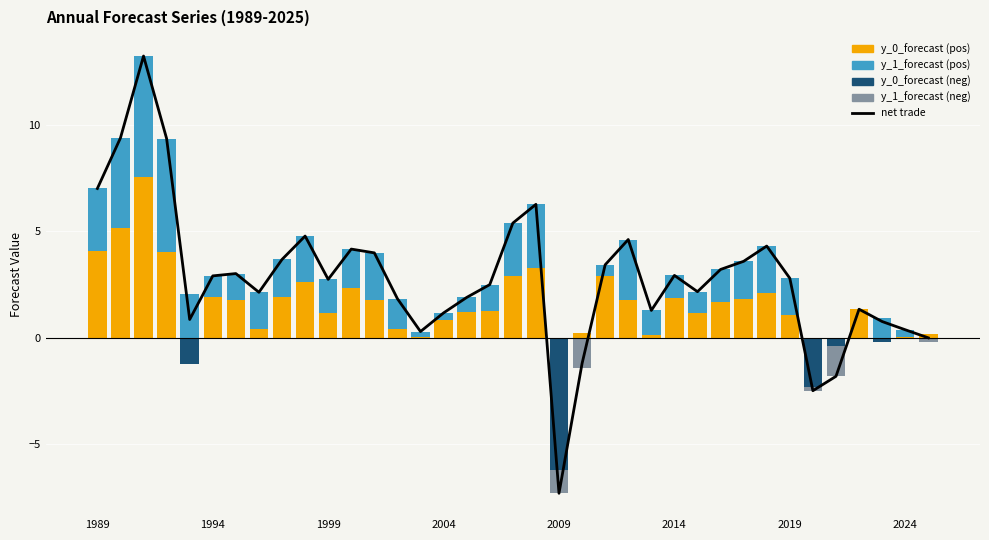

The y_0_forecast (positive) series shows 1.3 at 33. True or false?

True